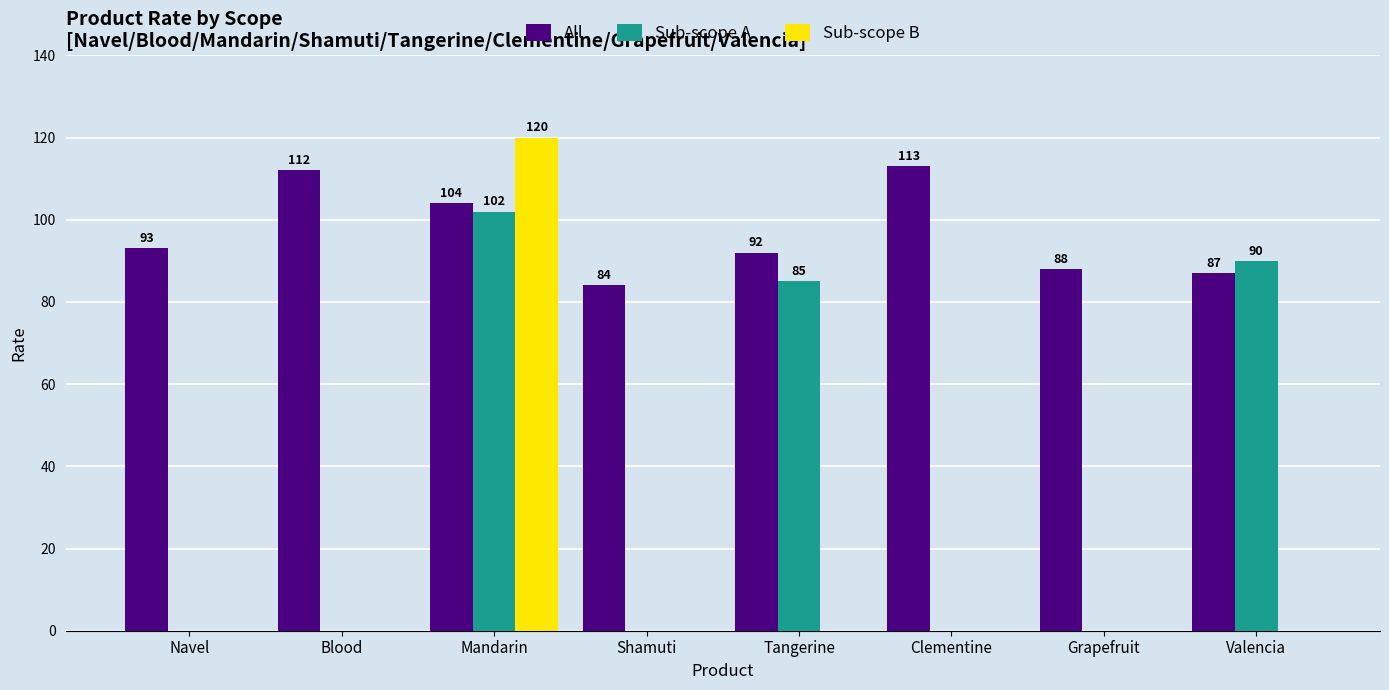

Reading left to right, extract all data points from this chart.

All: Navel=93	Blood=112	Mandarin=104	Shamuti=84	Tangerine=92	Clementine=113	Grapefruit=88	Valencia=87
Sub-scope A: Navel=0	Blood=0	Mandarin=102	Shamuti=0	Tangerine=85	Clementine=0	Grapefruit=0	Valencia=90
Sub-scope B: Navel=0	Blood=0	Mandarin=120	Shamuti=0	Tangerine=0	Clementine=0	Grapefruit=0	Valencia=0